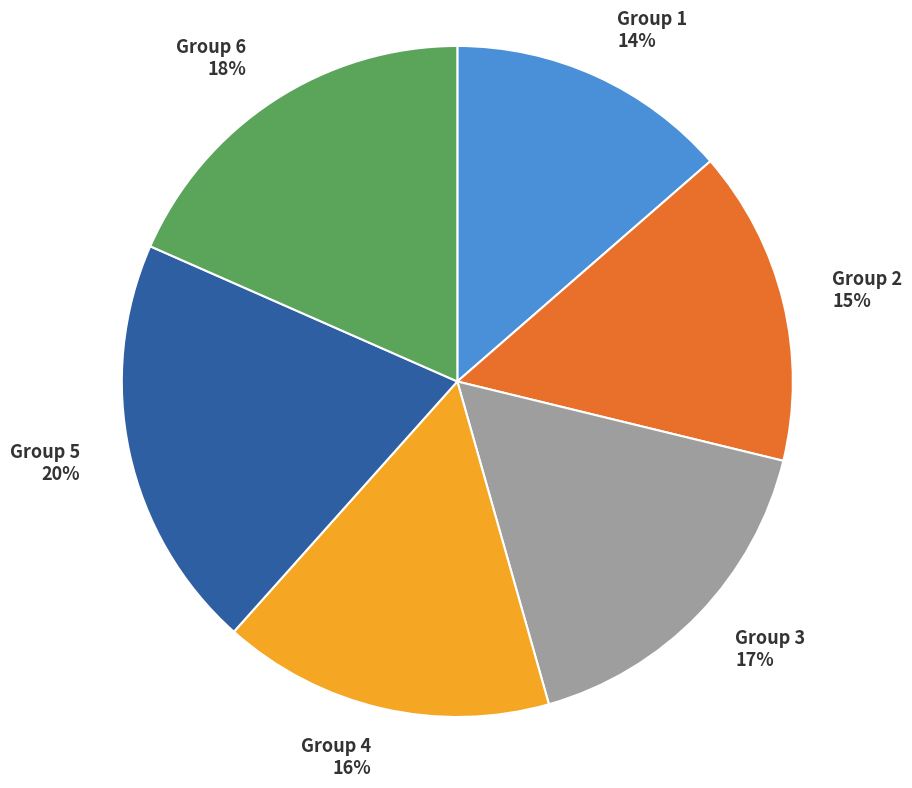

What is the largest slice in the pie chart?

Group 5